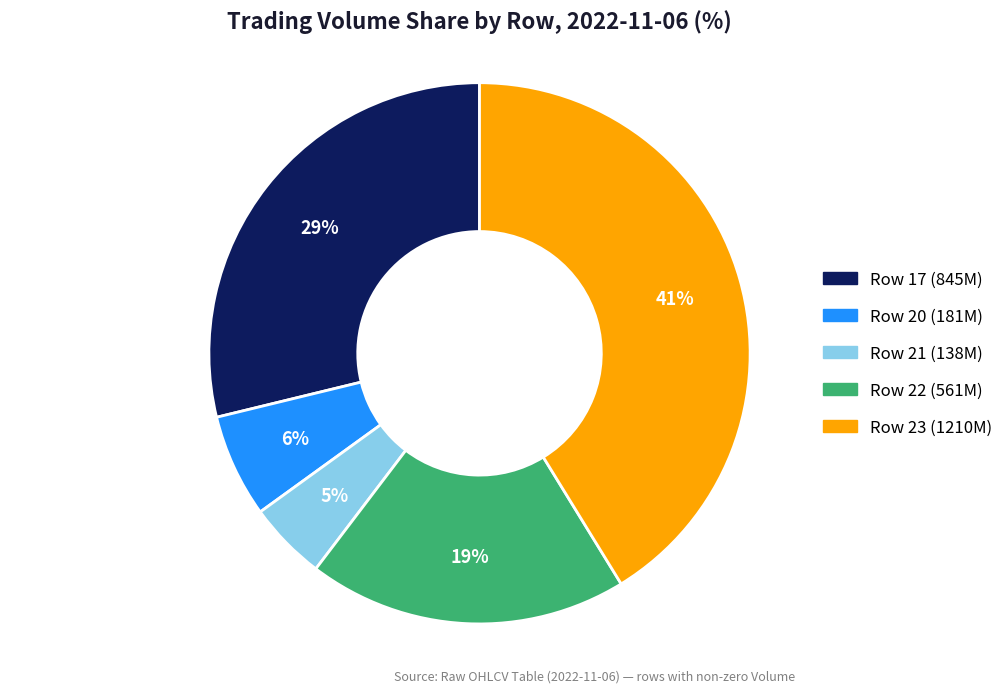

Which has a higher value, Row 20 (181M) or Row 21 (138M)?

Row 20 (181M)